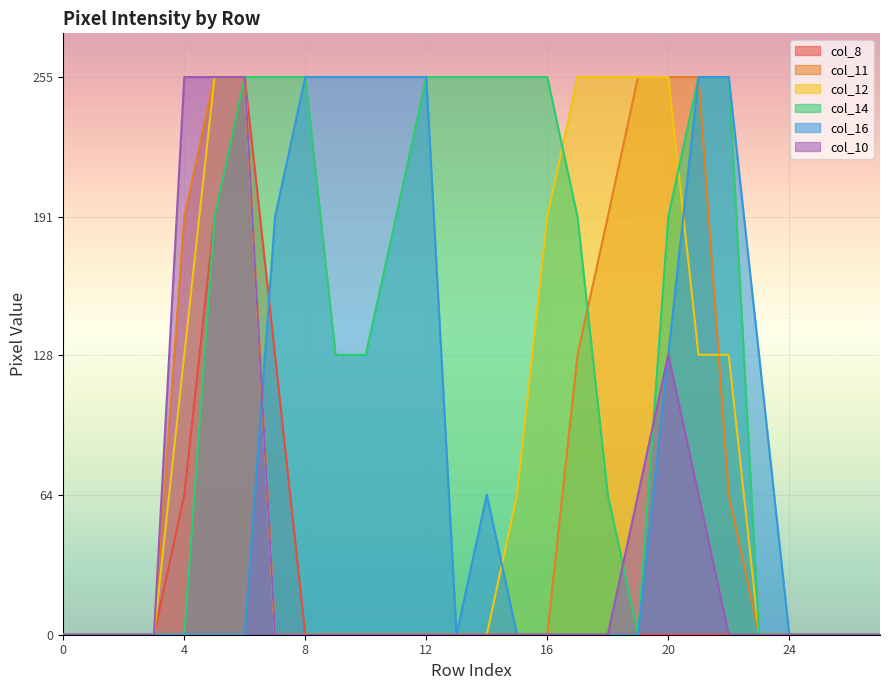

What is the spread (max minus min) of values at 4?

255